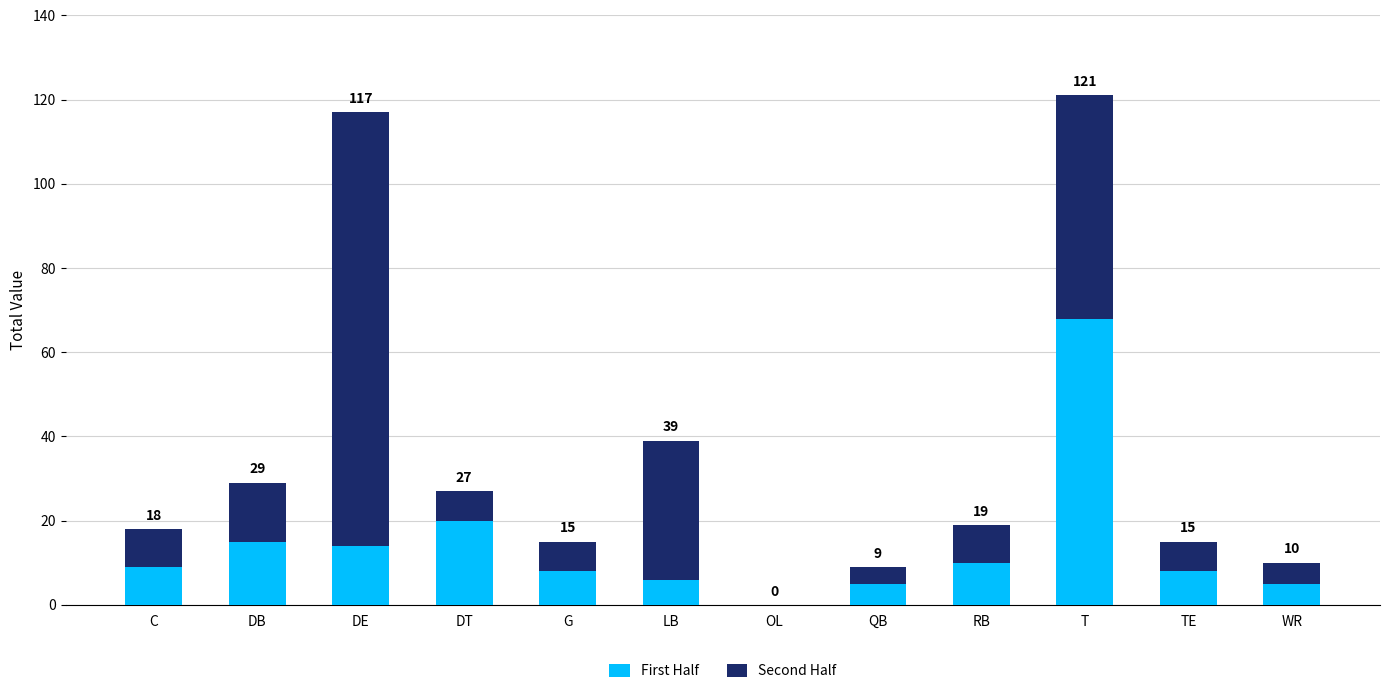

Which series changed the most between DT and T?

First Half